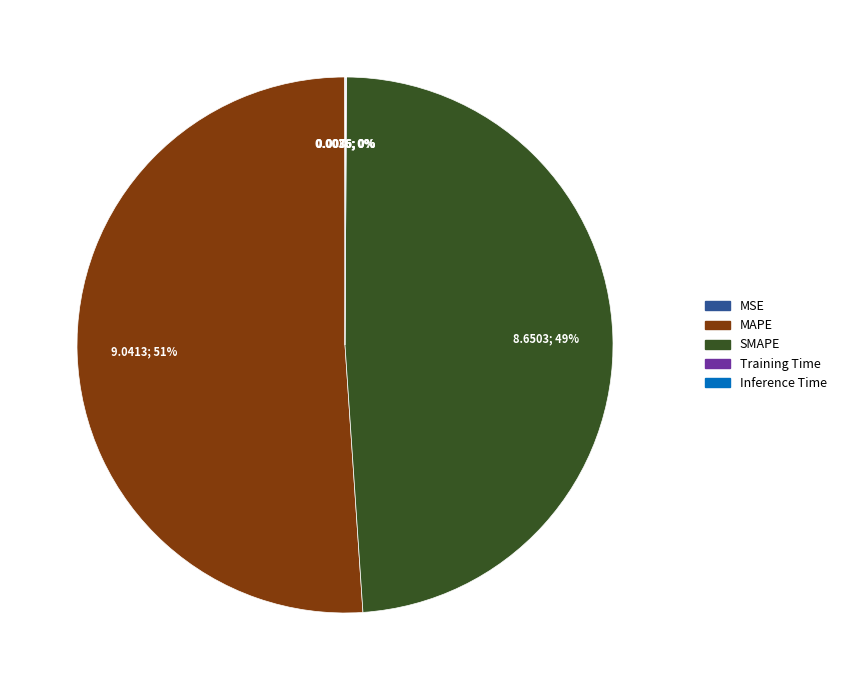

The SMAPE slice represents 49% of the pie. True or false?

True